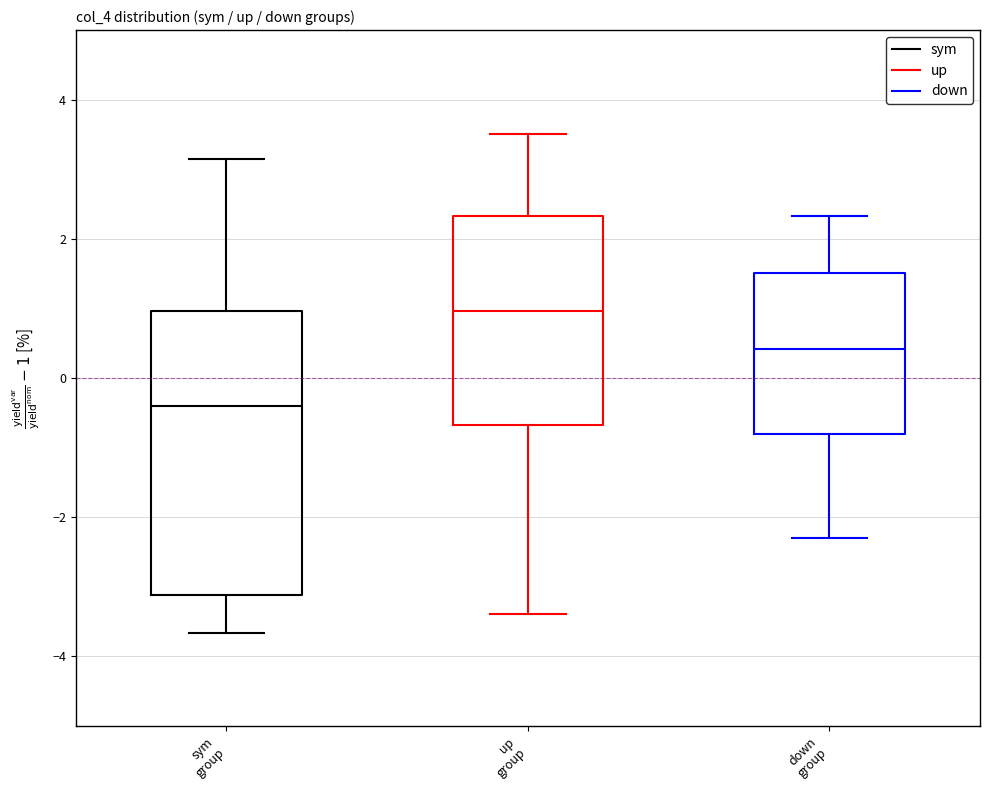

Where is the lower edge of the box for sym group on the y-axis? The values are not printed on the chart, so give them approximately, as read against the axis.

-3.2